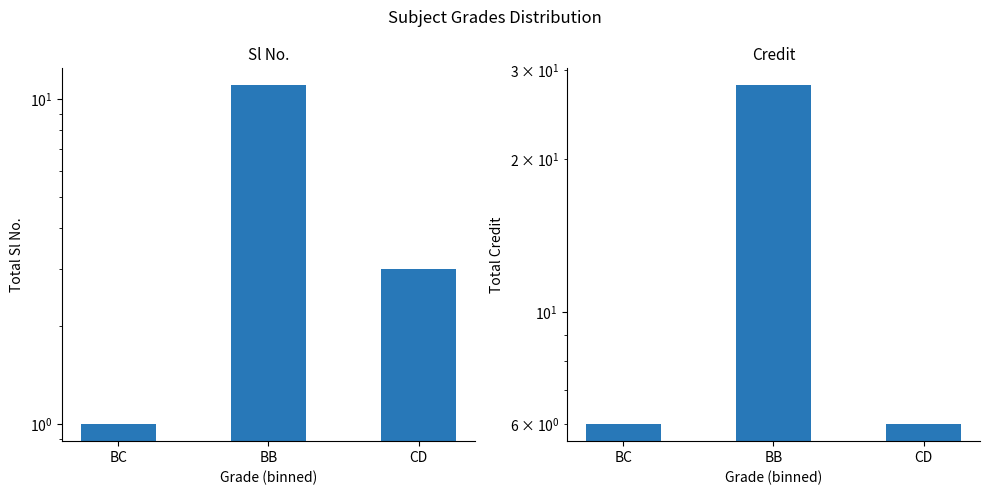

Rank the series by their maximum value, from highest to lowest.

Credit, Sl No.